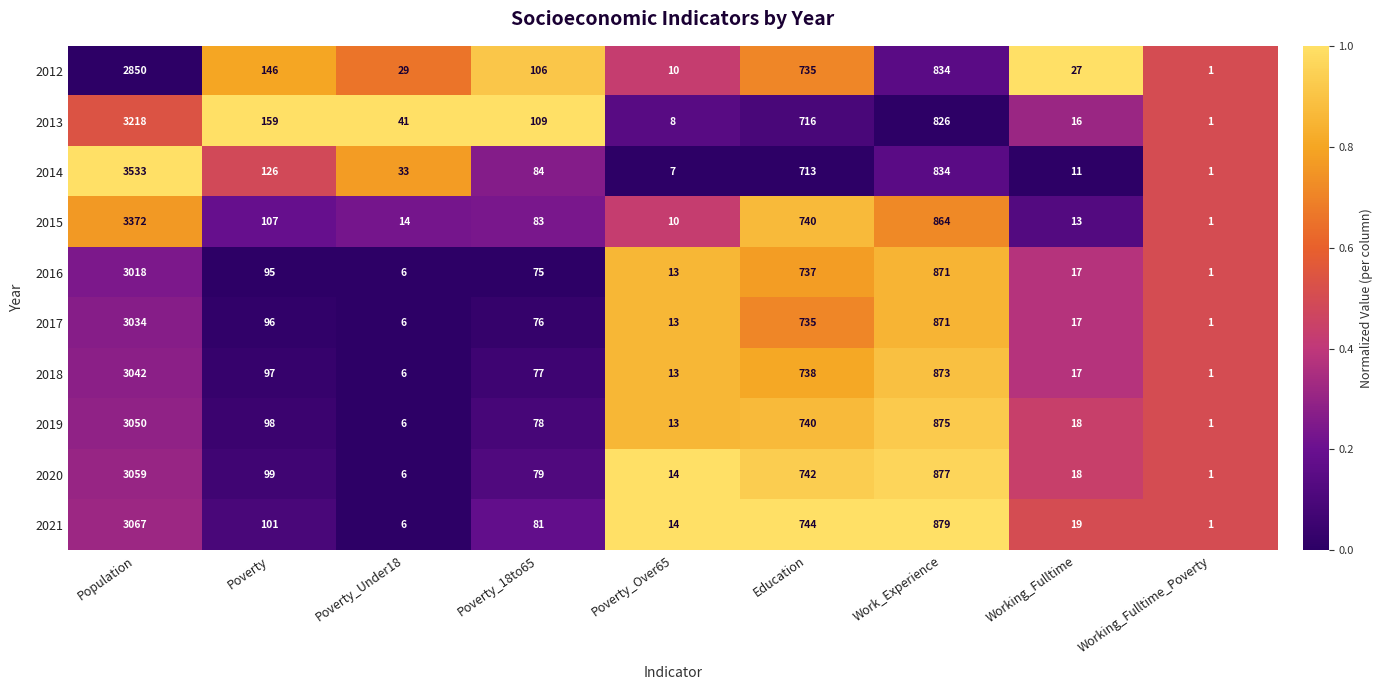

What is the difference between the highest and lowest values at Education?

31